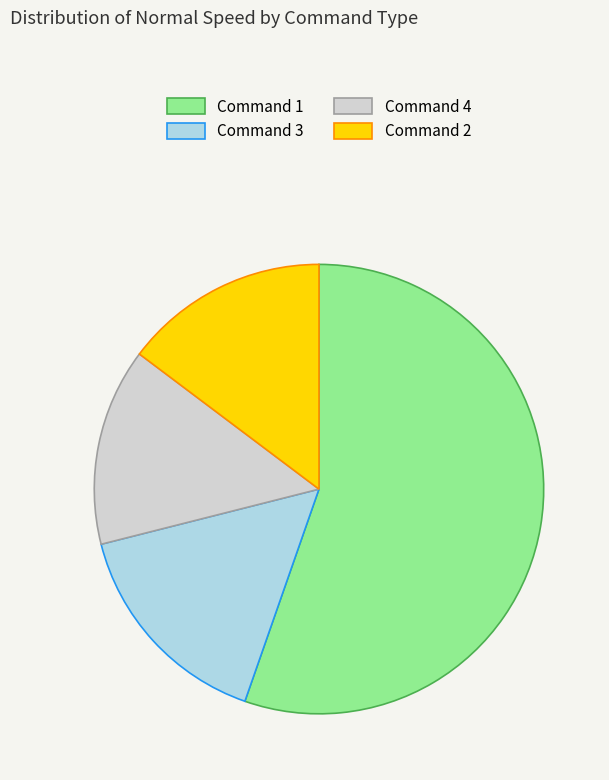

Rank the categories by value from lowest to highest.

Command 4, Command 2, Command 3, Command 1